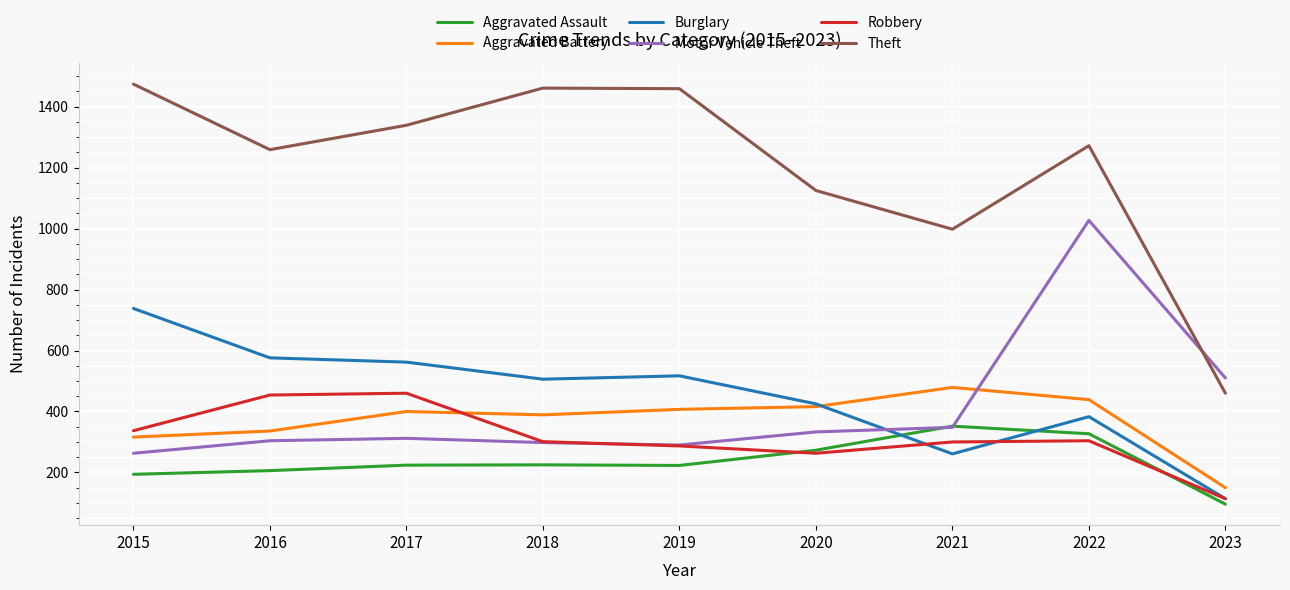

Which series has the largest total across all categories?

Theft